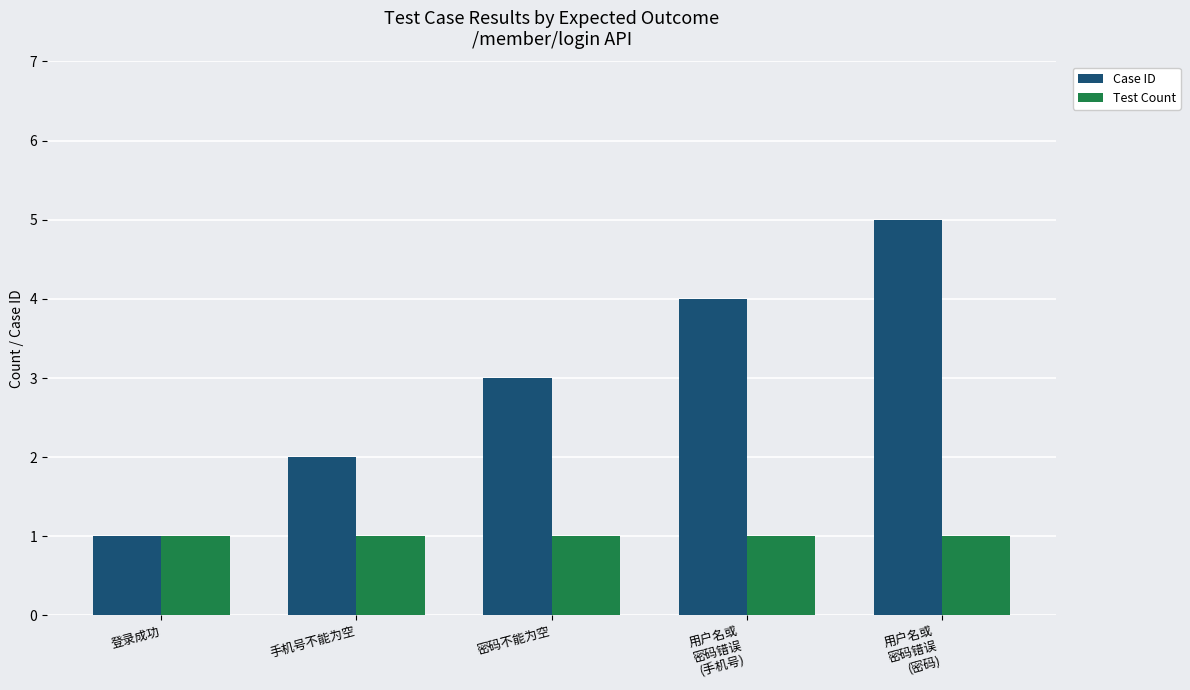

List the series in order of their overall mean, lowest first.

Test Count, Case ID